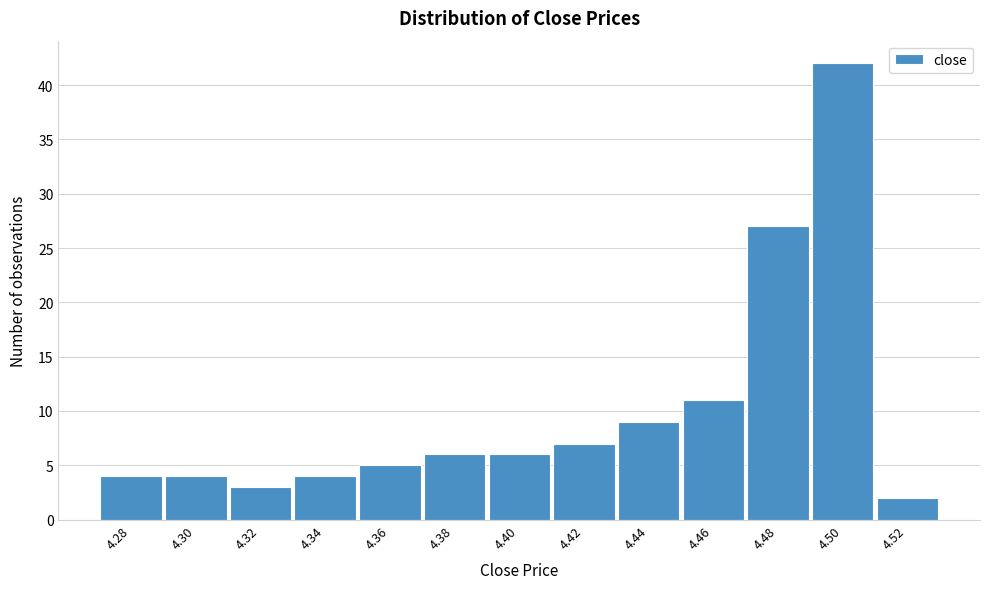

Over which range of the x-axis is the bar tallest?

4.49 to 4.51